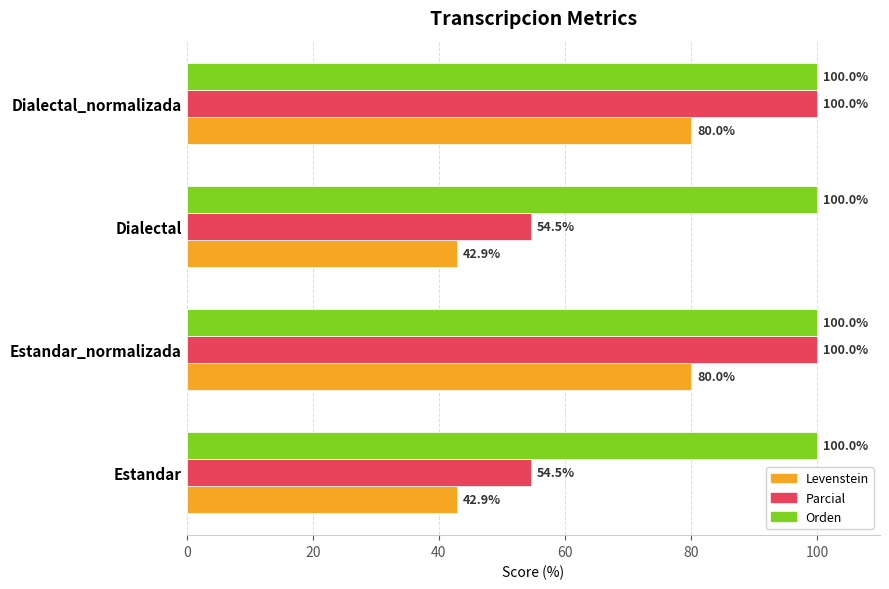

Is the value of Orden at Dialectal greater than the value of Levenstein at Dialectal_normalizada?

Yes